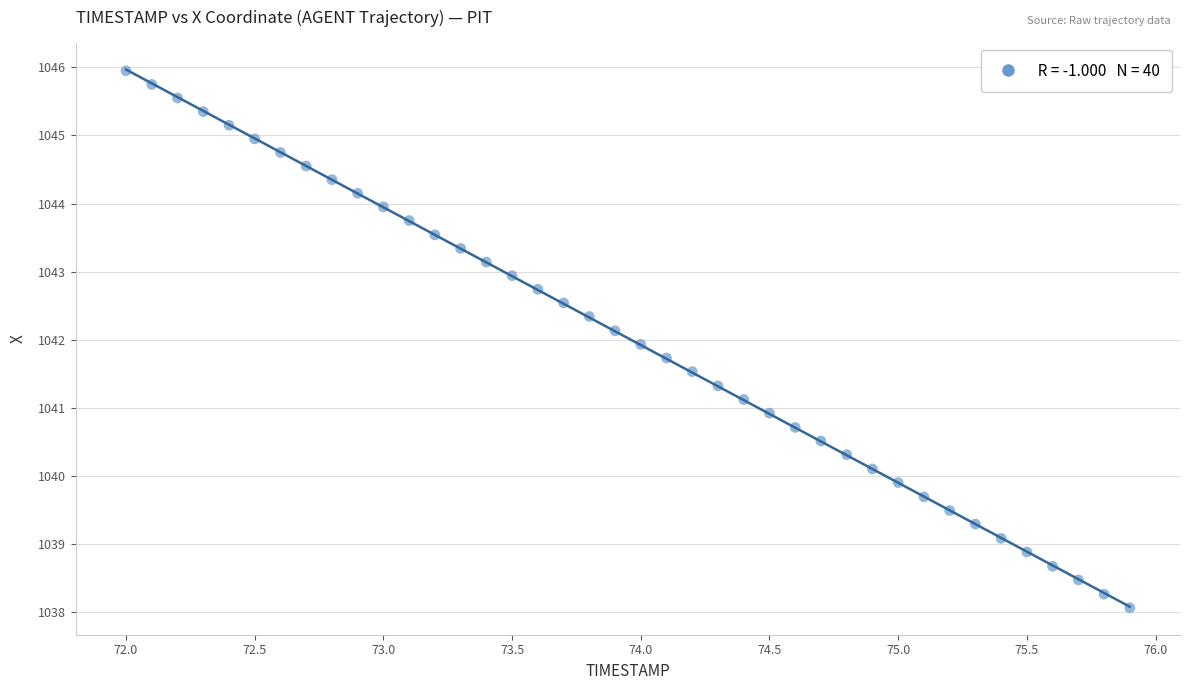

What is the range of X values (max minus min)?

3.9